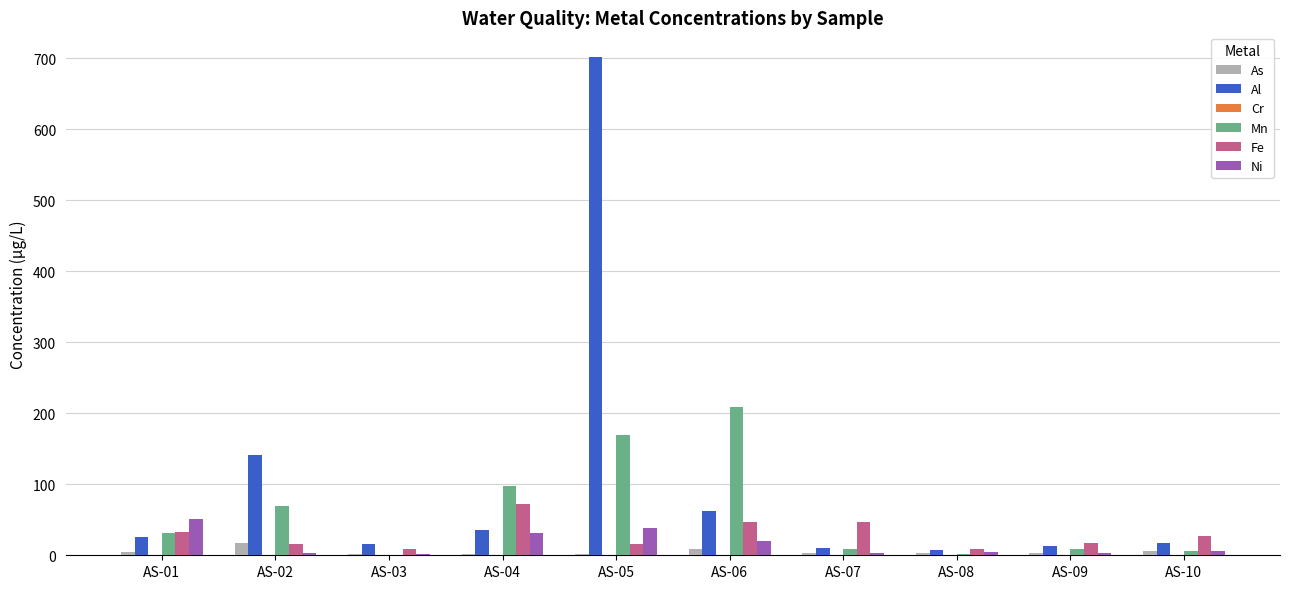

At which category does the chart reach its peak across all series?

AS-05